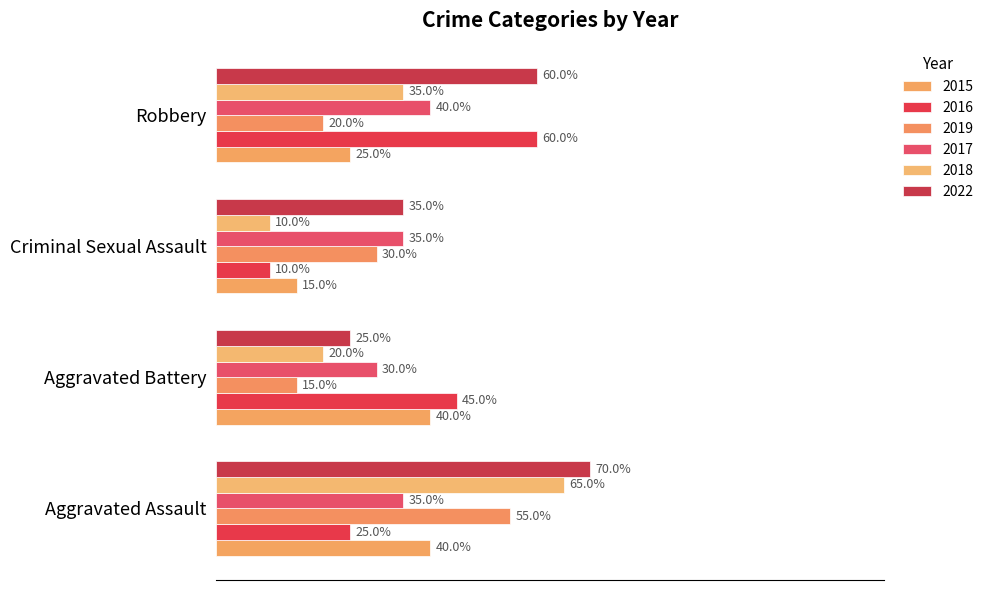

Reading right to left, extract all data points from this chart.

2015: 5	3	8	8
2016: 12	2	9	5
2019: 4	6	3	11
2017: 8	7	6	7
2018: 7	2	4	13
2022: 12	7	5	14